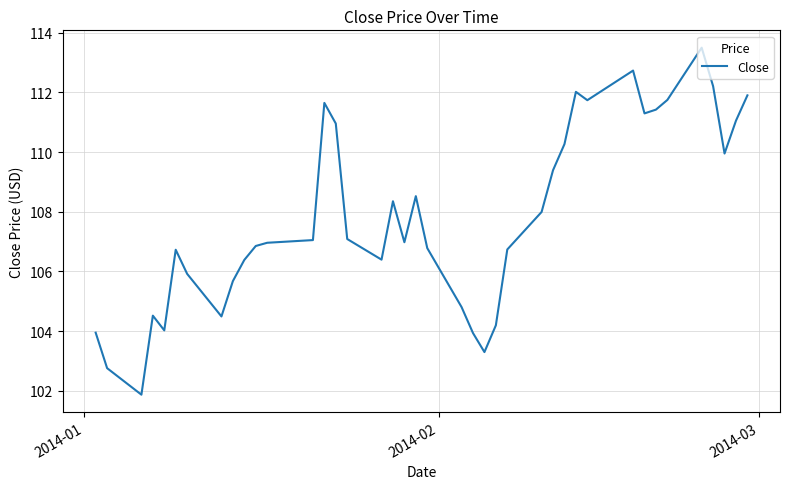

How many lines are shown in the chart?

1